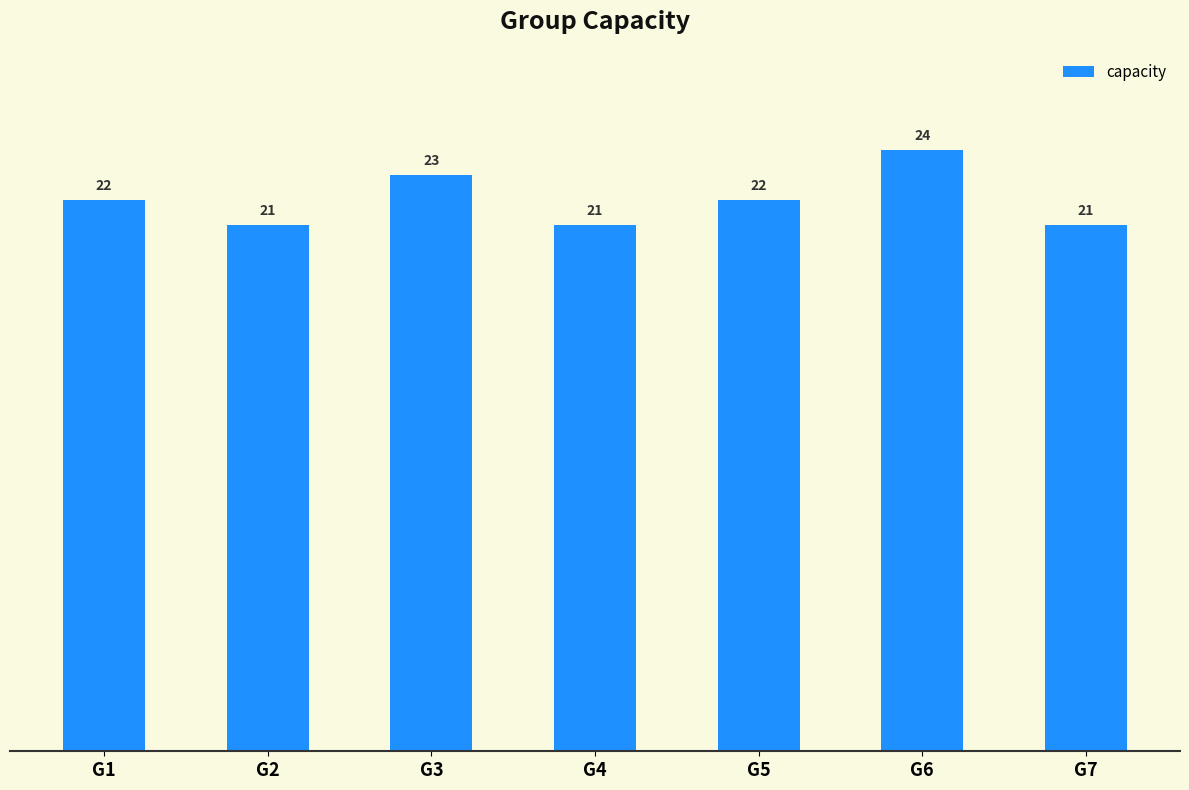

True or false: the data shows 23 at G3.

True